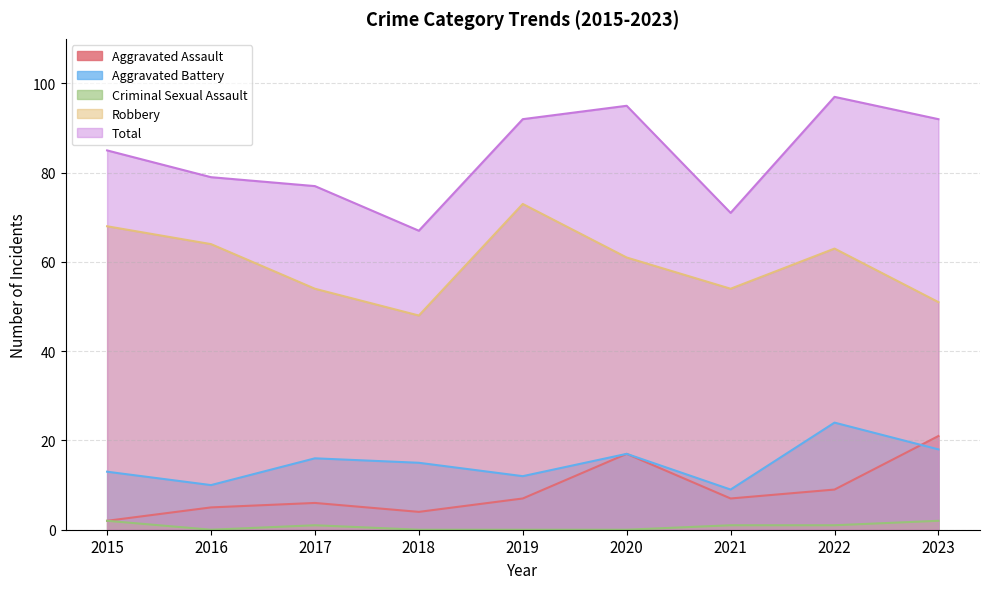

True or false: Aggravated Assault has a value of 3 at 2018.

False